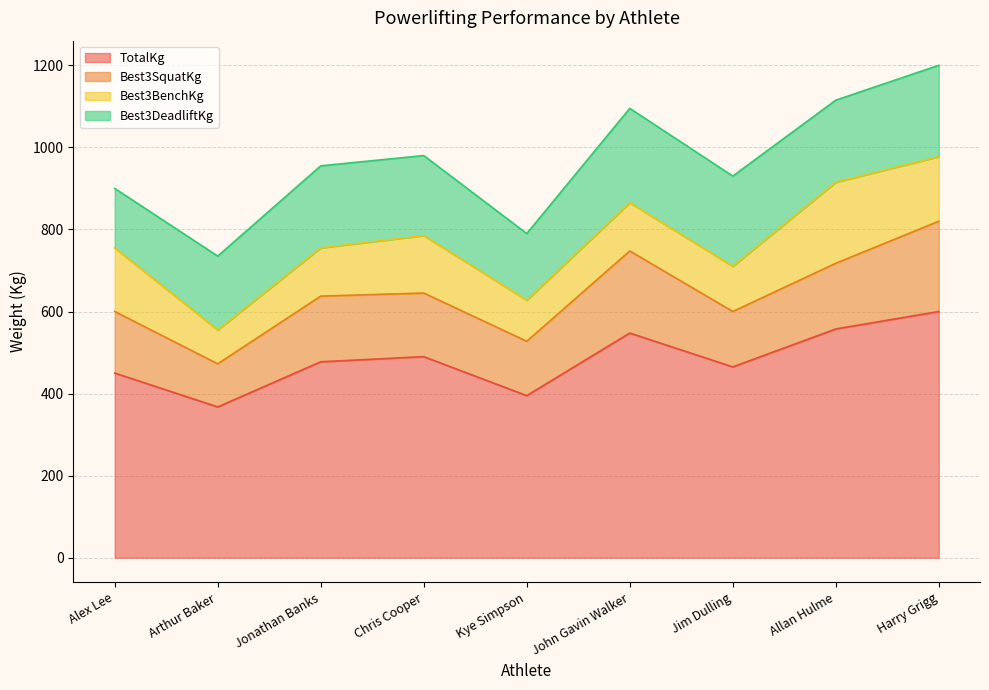

Is the value of Best3DeadliftKg at John Gavin Walker greater than the value of TotalKg at John Gavin Walker?

No